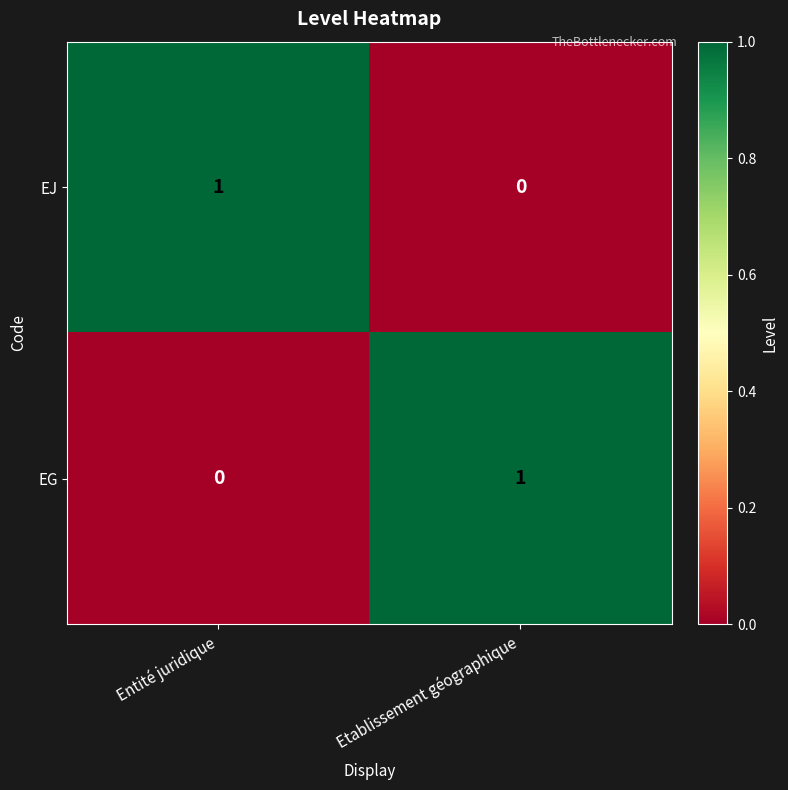

Reading left to right, extract all data points from this chart.

EJ: Entité juridique=1	Etablissement géographique=0
EG: Entité juridique=0	Etablissement géographique=1